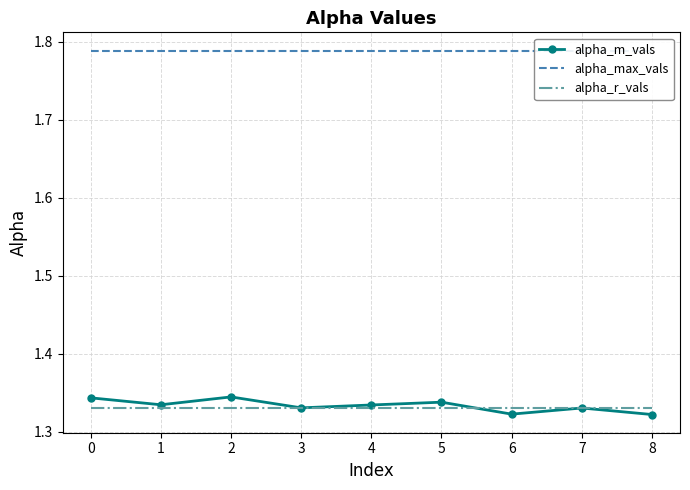

Is it true that alpha_m_vals equals 2.1 at 4?

False